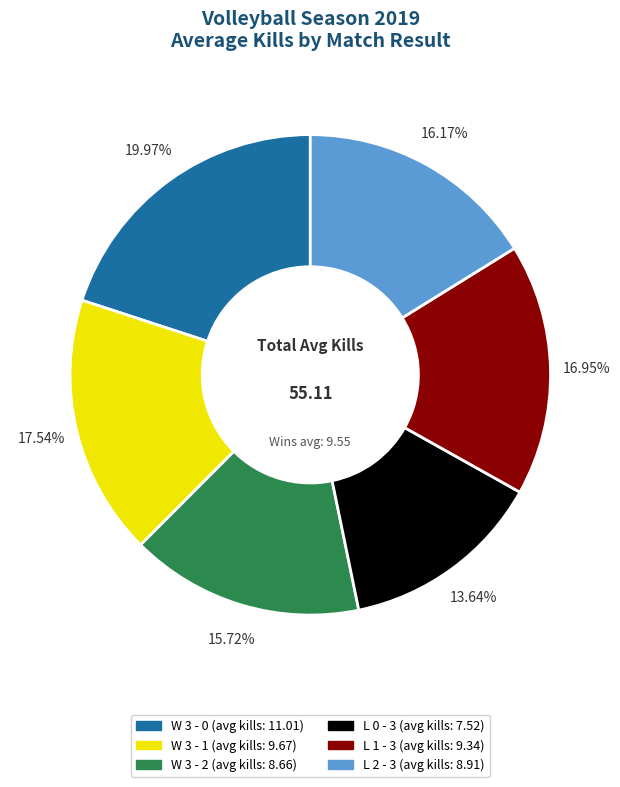

What percentage is NOT represented by W 3 - 1?

82.5%